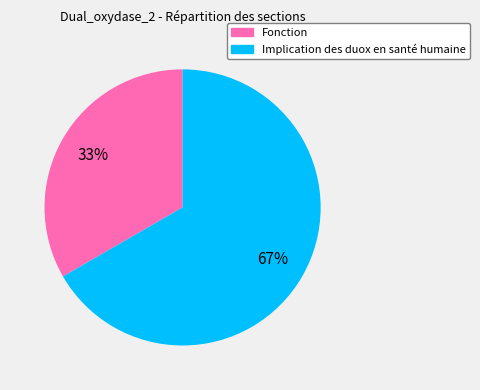

Between Fonction and Implication des duox en santé humaine, which is larger?

Implication des duox en santé humaine